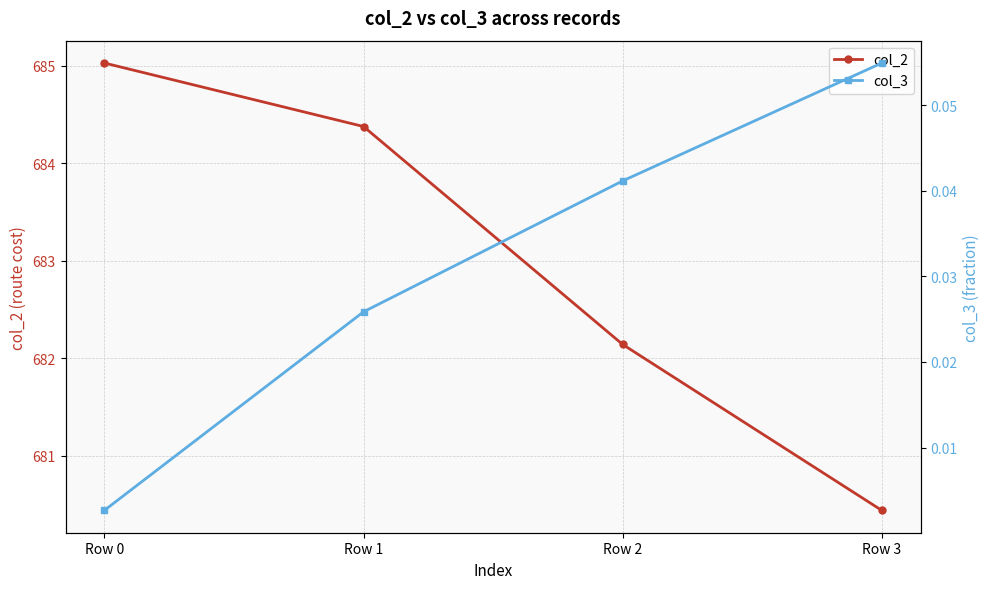

How many lines are shown in the chart?

2